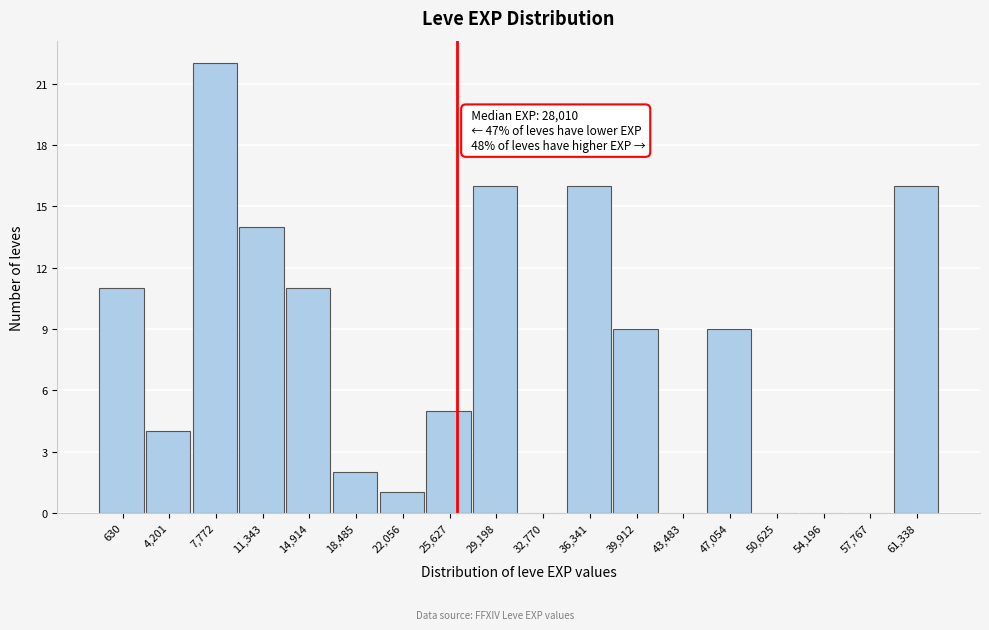

Reading left to right, list all the values displayed in this chart.

630=11	4,201=4	7,772=22	11,343=14	14,914=11	18,485=2	22,056=1	25,627=5	29,198=16	32,770=0	36,341=16	39,912=9	43,483=0	47,054=9	50,625=0	54,196=0	57,767=0	61,338=16